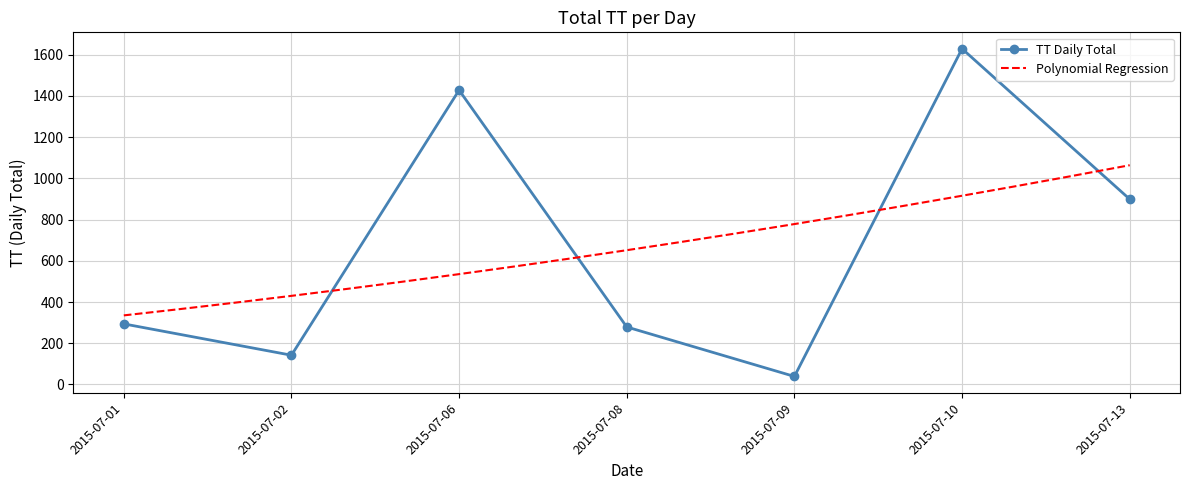

How many values in the TT Daily Total series are below 294?

3